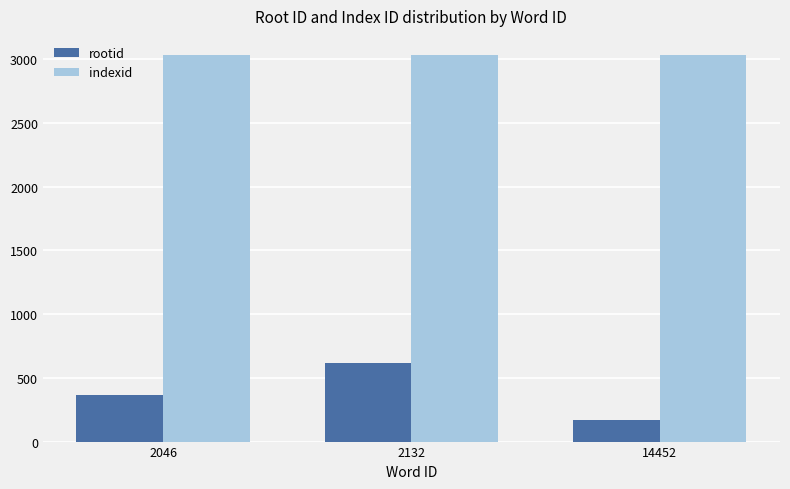

At which label is rootid closest to 391?

2046